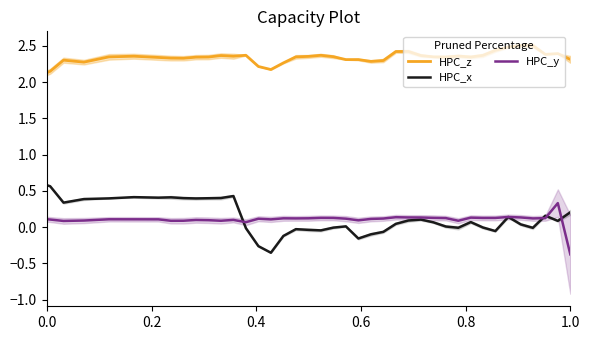

How many negative values does the HPC_y series have?

1